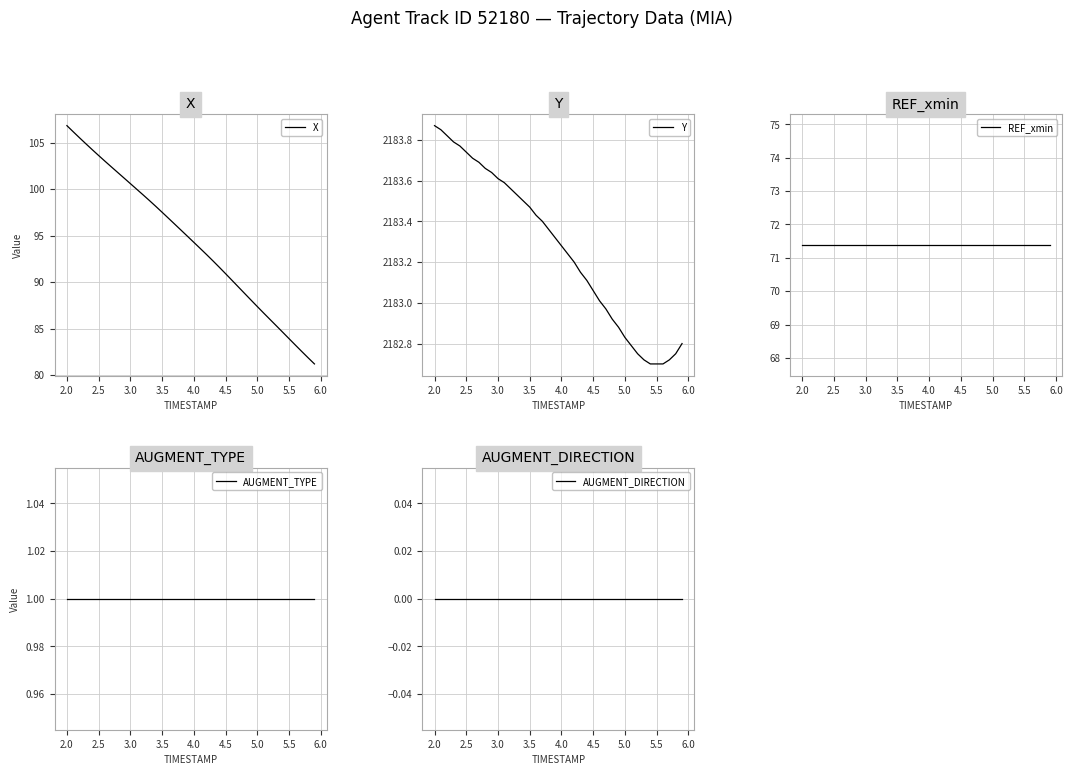

What is the sum of all AUGMENT_TYPE values?

40.0